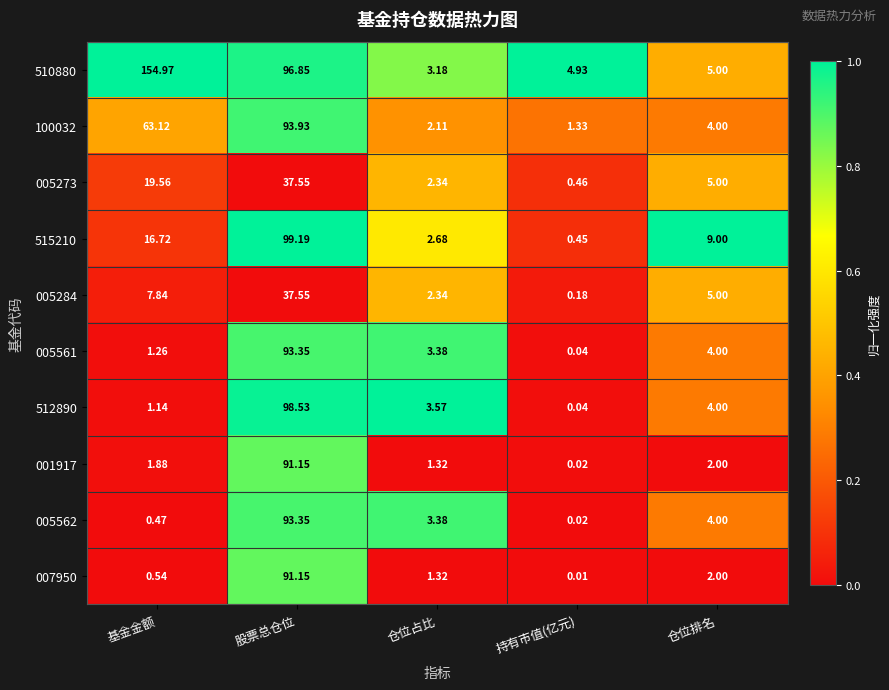

Where is 512890 nearest to the value 49?

仓位排名